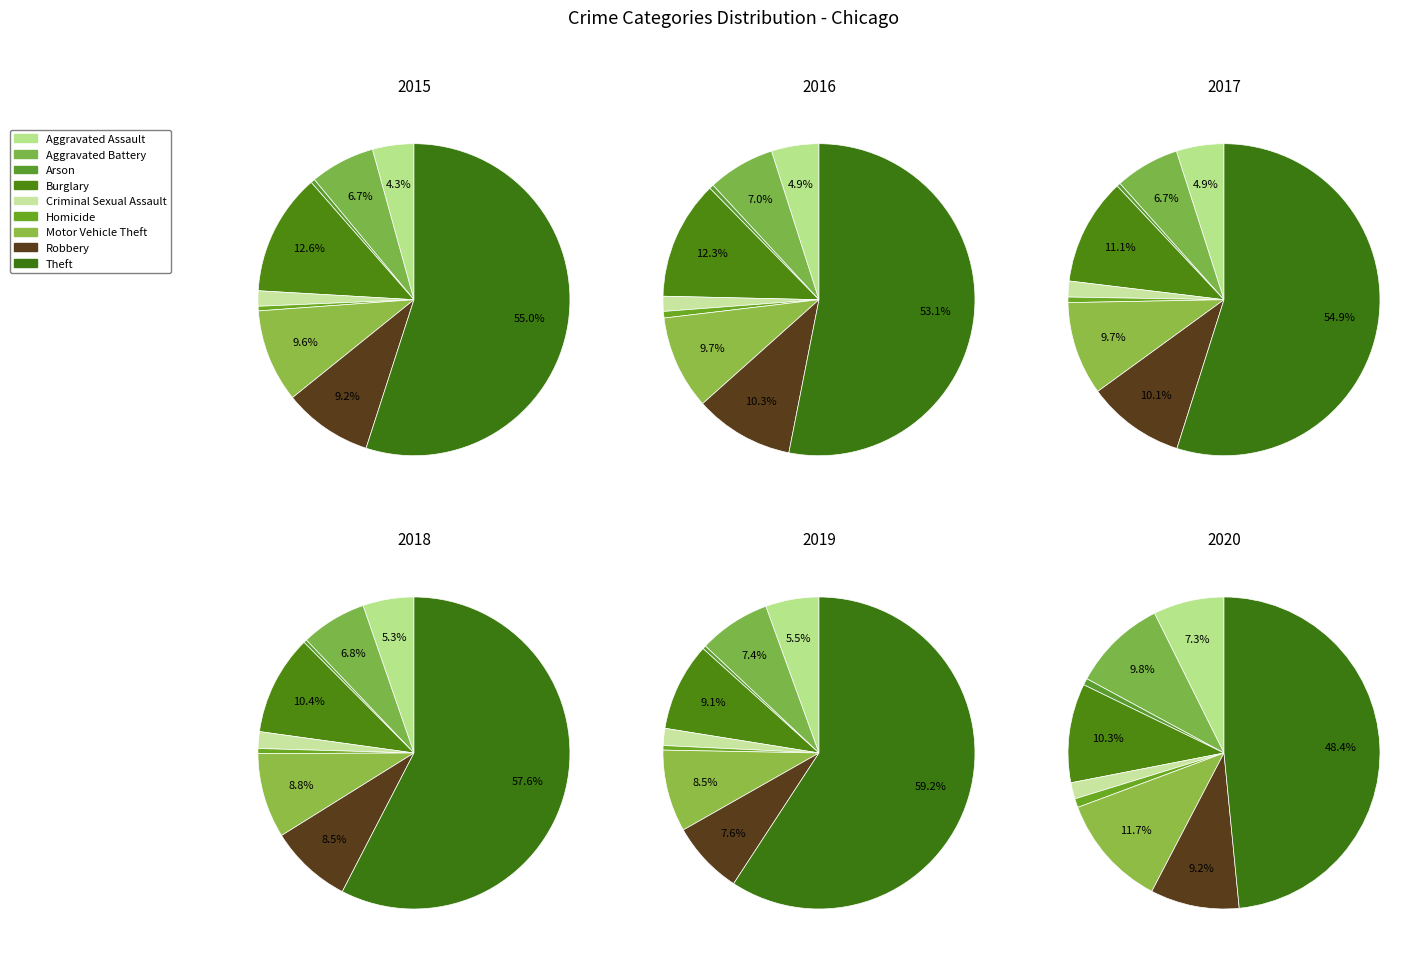

How many segments does this pie chart have?

9